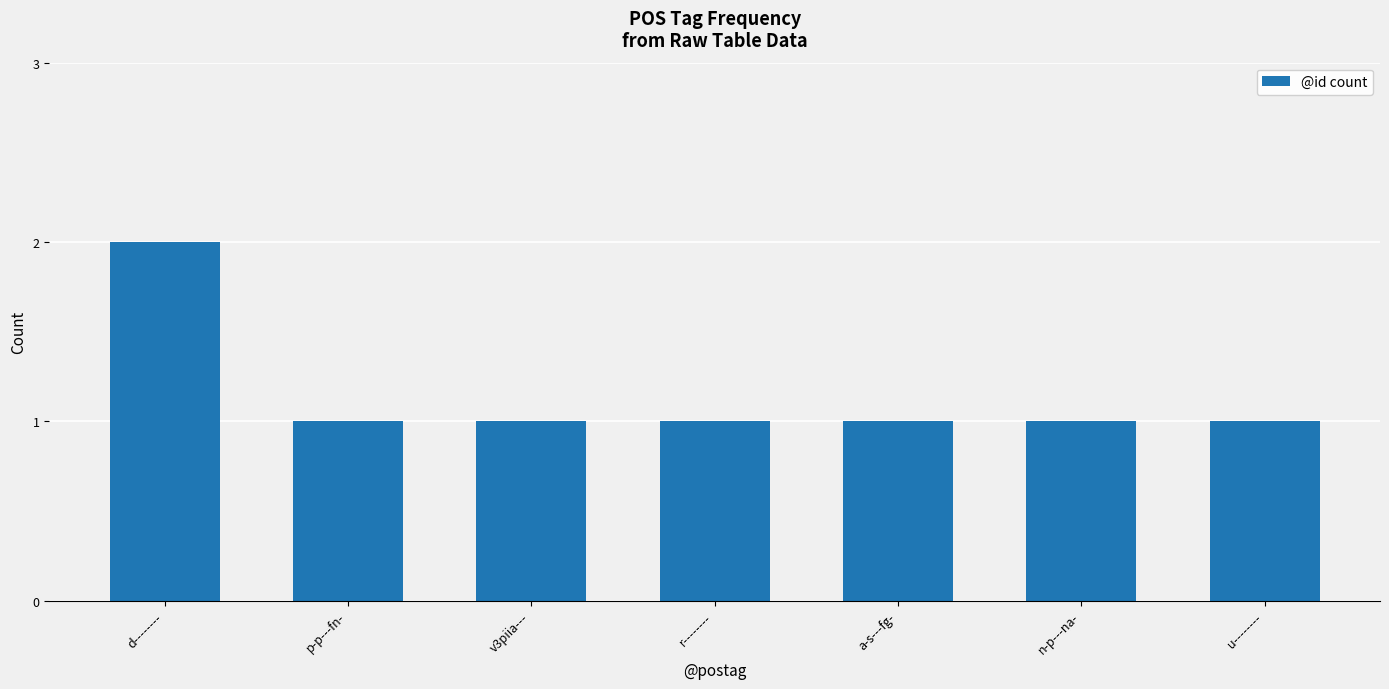

What is the smallest value displayed?

1